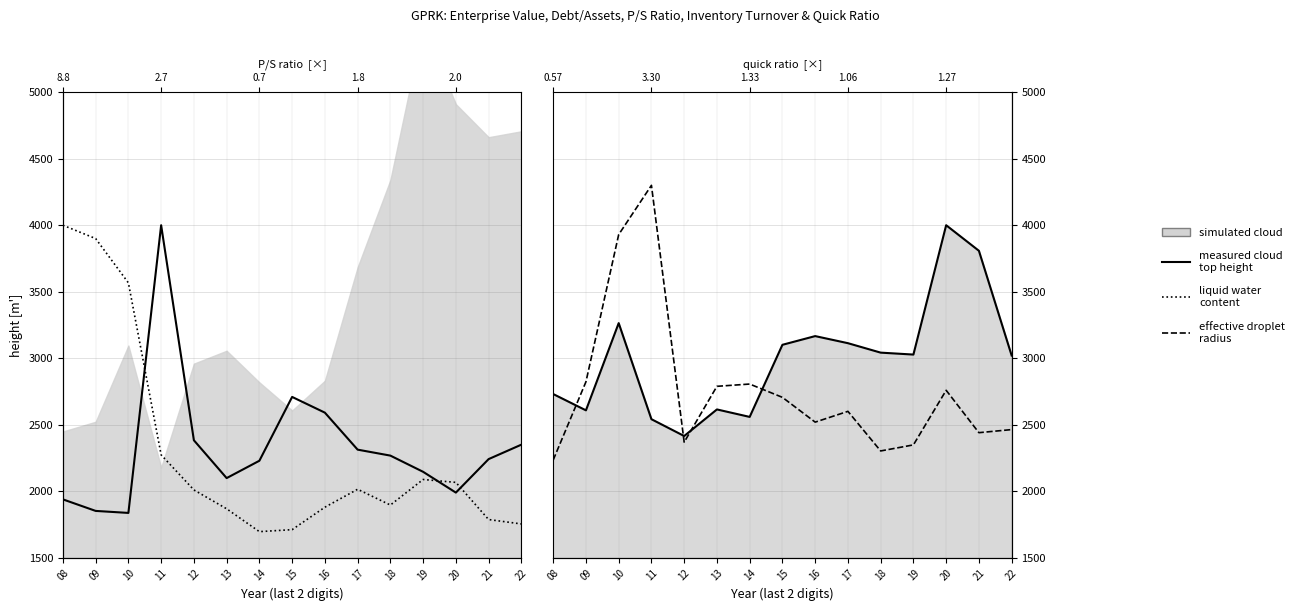

Is the value of effective droplet
radius at 13 greater than the value of measured cloud
top height at 10?

No